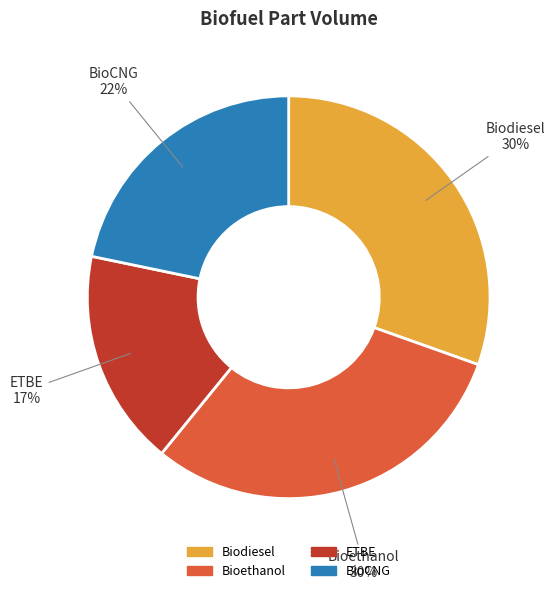

How many segments does this pie chart have?

4